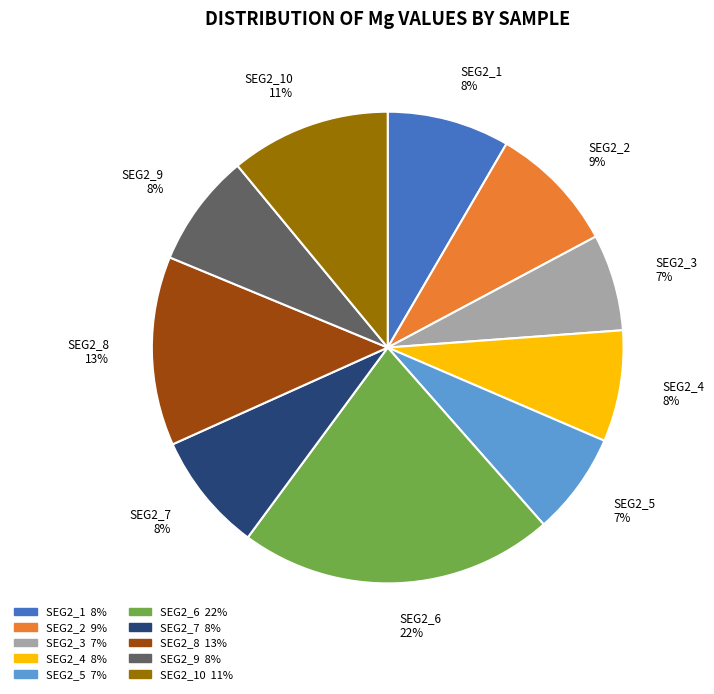

To the nearest percent, what is the difference between the largest and smallest slice percentages?

15%